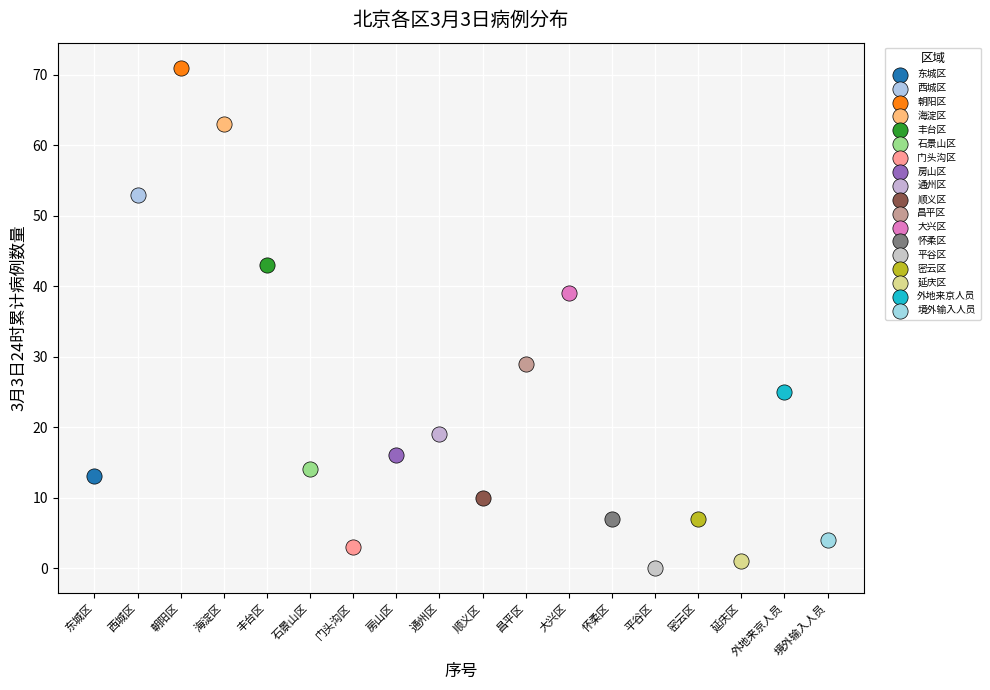

What are all the series names shown in the legend?

东城区, 西城区, 朝阳区, 海淀区, 丰台区, 石景山区, 门头沟区, 房山区, 通州区, 顺义区, 昌平区, 大兴区, 怀柔区, 平谷区, 密云区, 延庆区, 外地来京人员, 境外输入人员